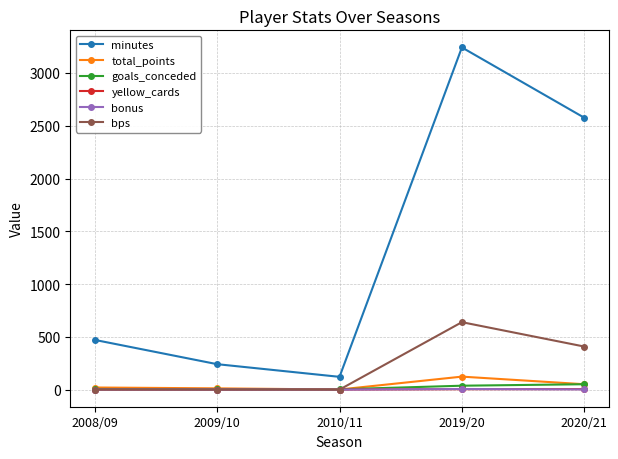

What is the label of the 5th point from the right?

2008/09